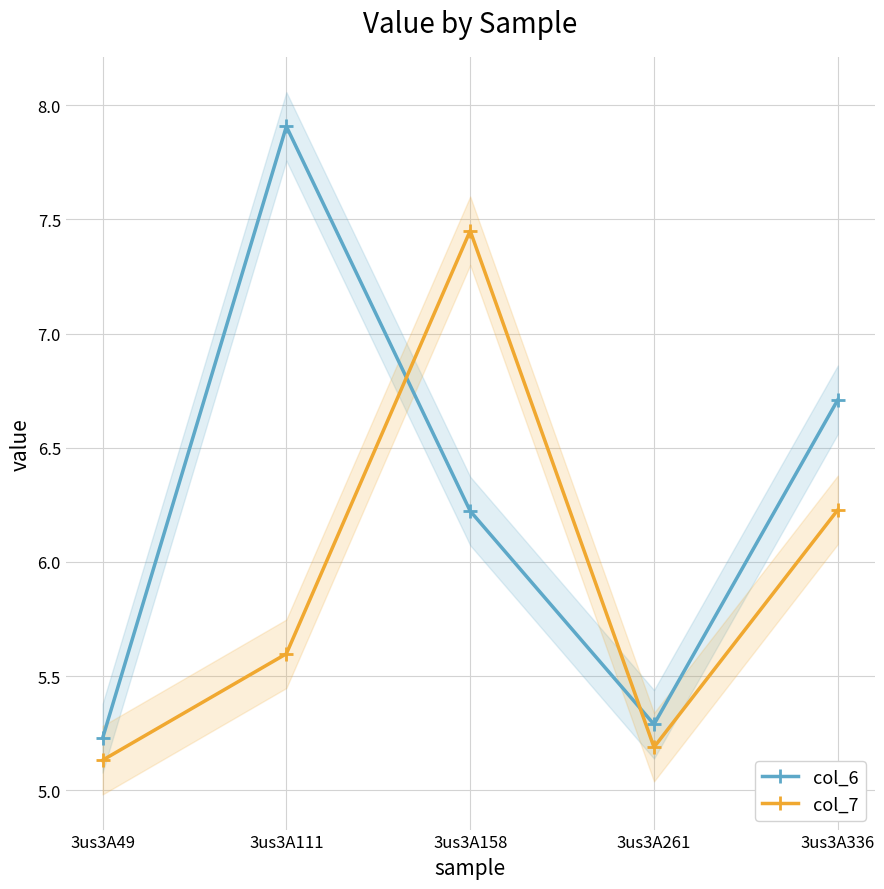

Where is the first local maximum for col_6?

3us3A111